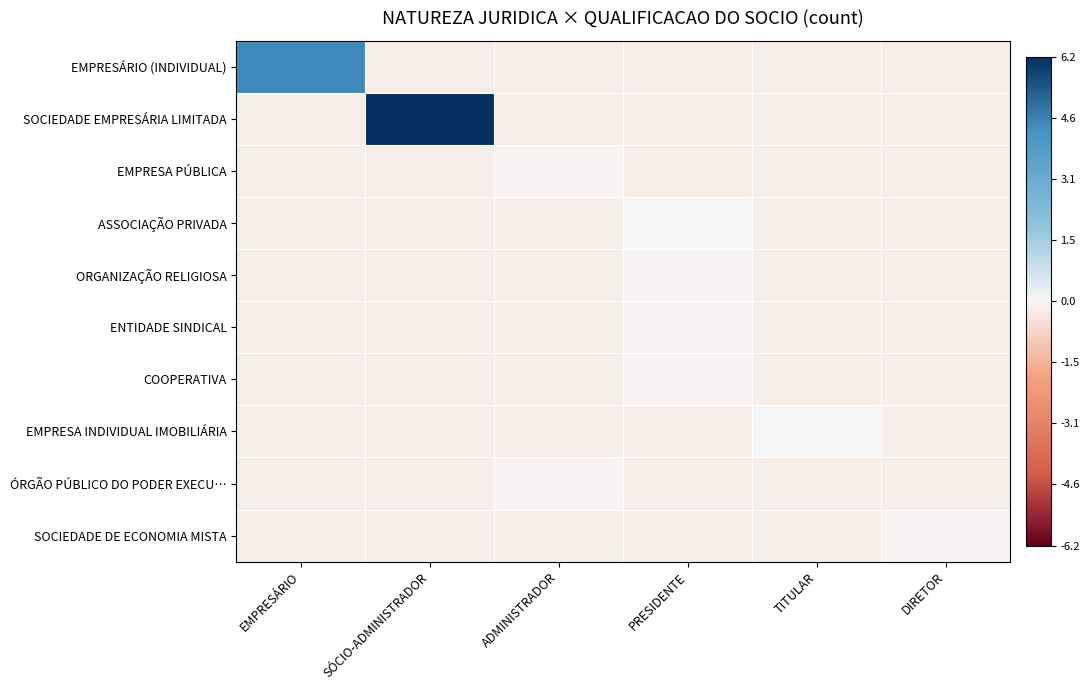

Which series has the largest range (max minus min)?

SOCIEDADE EMPRESÁRIA LIMITADA